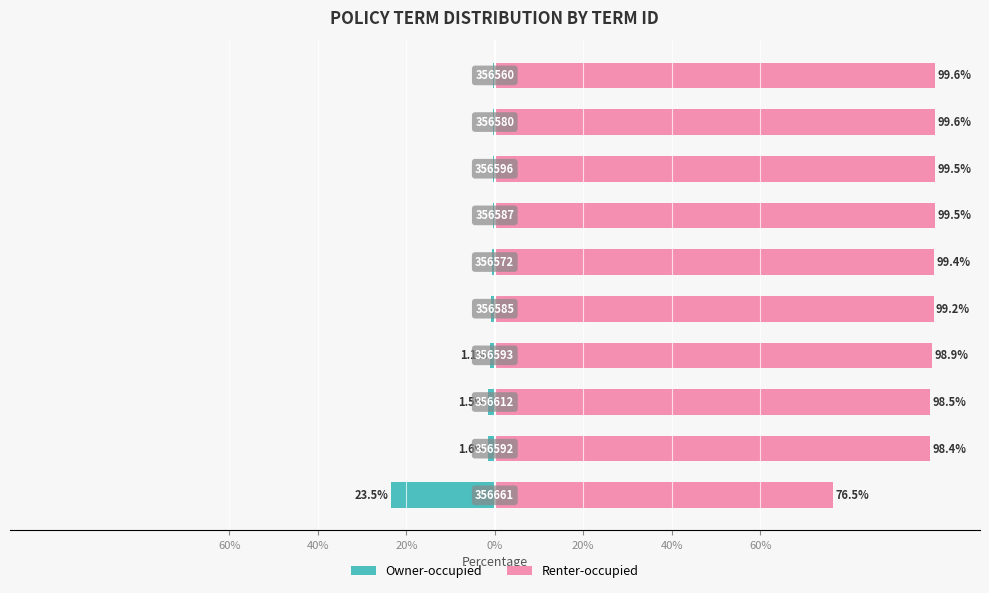

At how many categories does at least one series exceed 88?

9